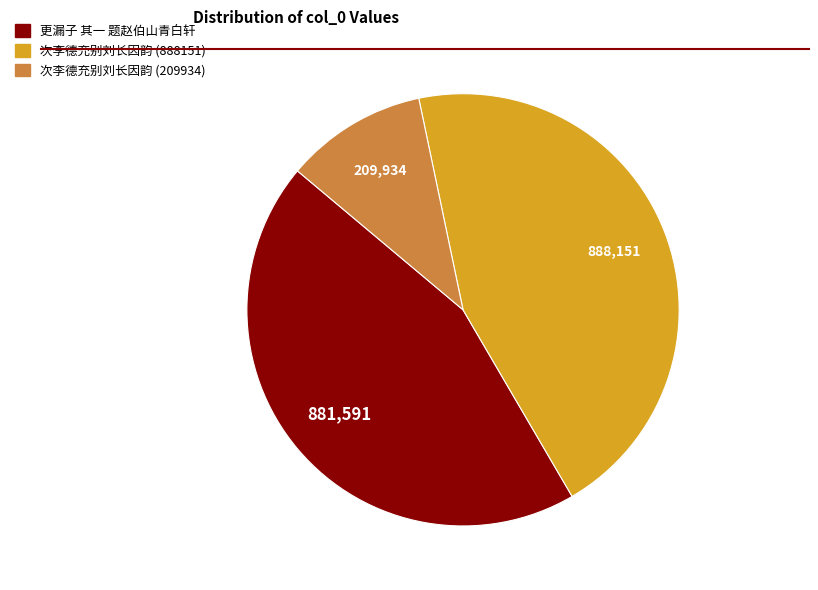

How many slices are in this pie chart?

3